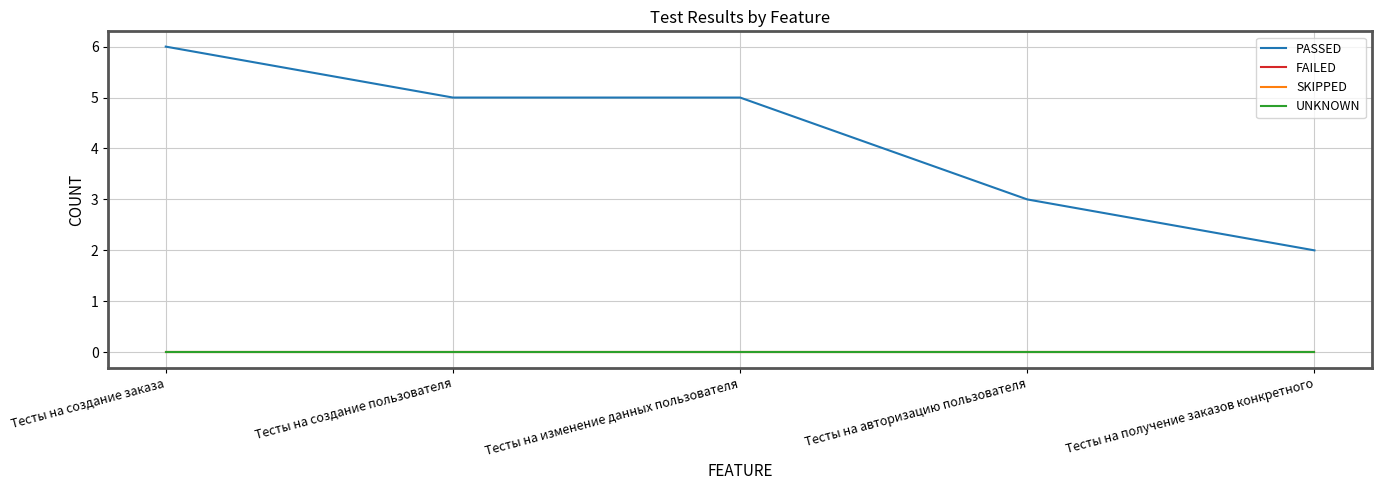

Does the chart display data point markers on the line(s)?

No